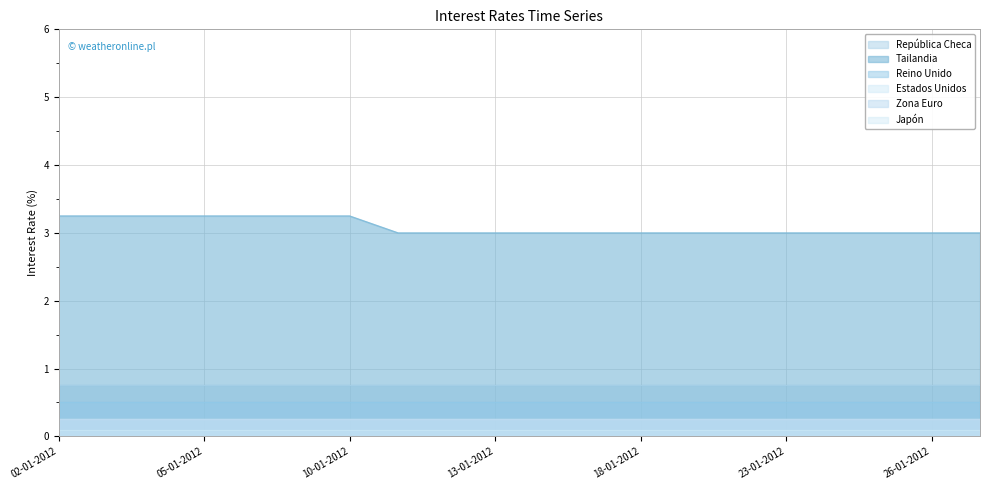

Is it true that Estados Unidos equals 0.2 at 11-01-2012?

True